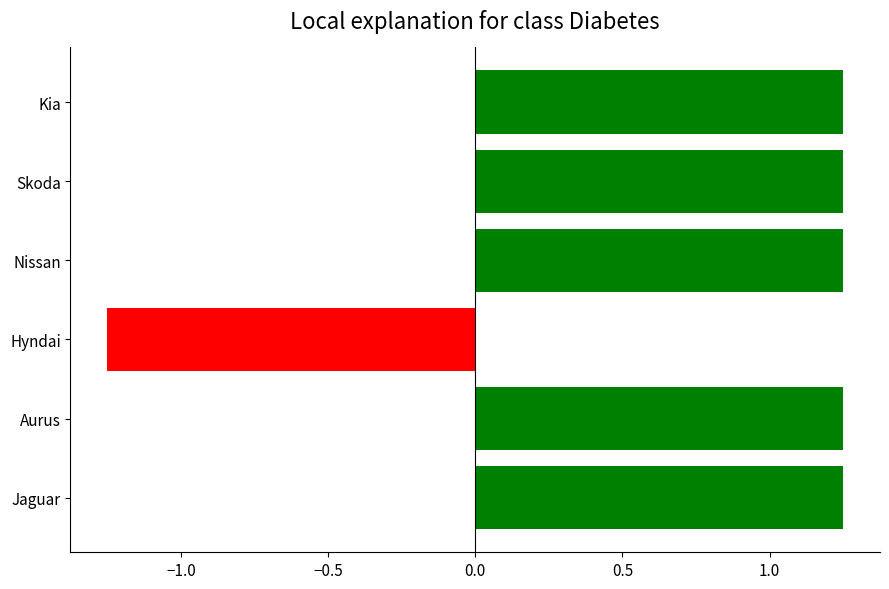

The chart shows a value of 4.1 at Hyndai. True or false?

False